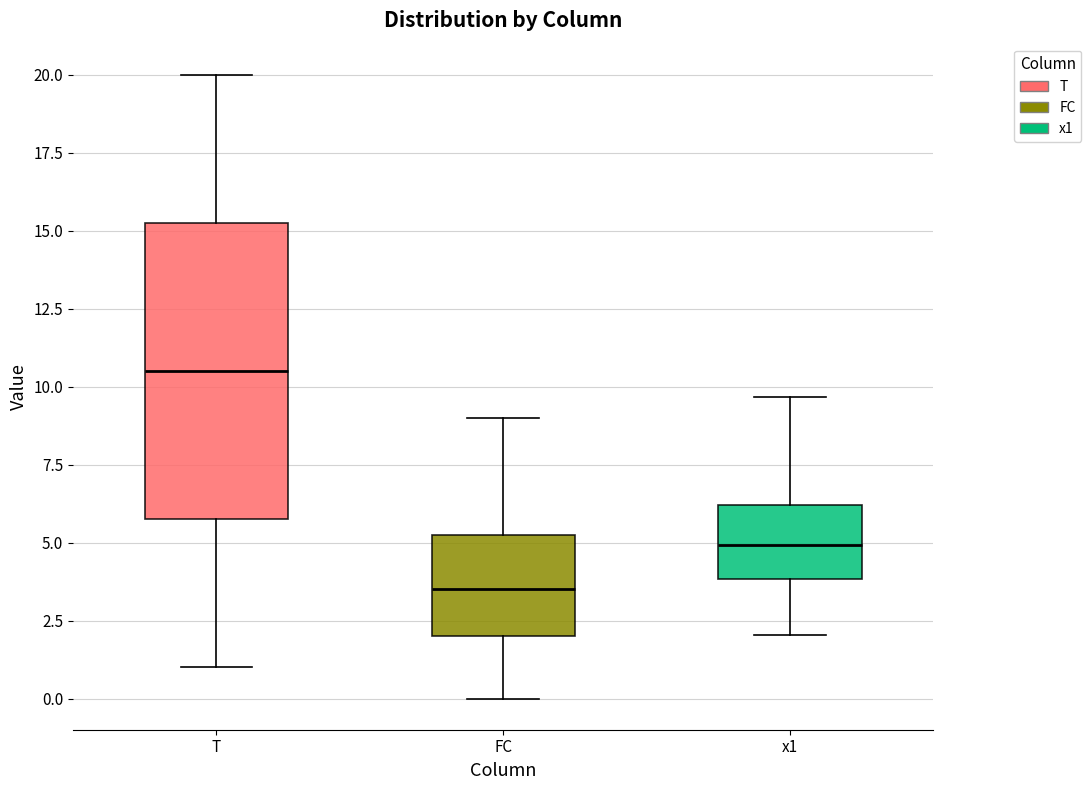

Reading left to right, read every box against the y-axis: the position of its median line, the range the box covers, and the ends of its whiskers. The values are not printed on the chart, so give them approximately, as read against the axis.

T: median 10.5, box 6.0 to 15.5, whiskers 1.0 to 20.0
FC: median 3.5, box 2.0 to 5.5, whiskers 0.0 to 9.0
x1: median 5.0, box 4.0 to 6.0, whiskers 2.0 to 9.5